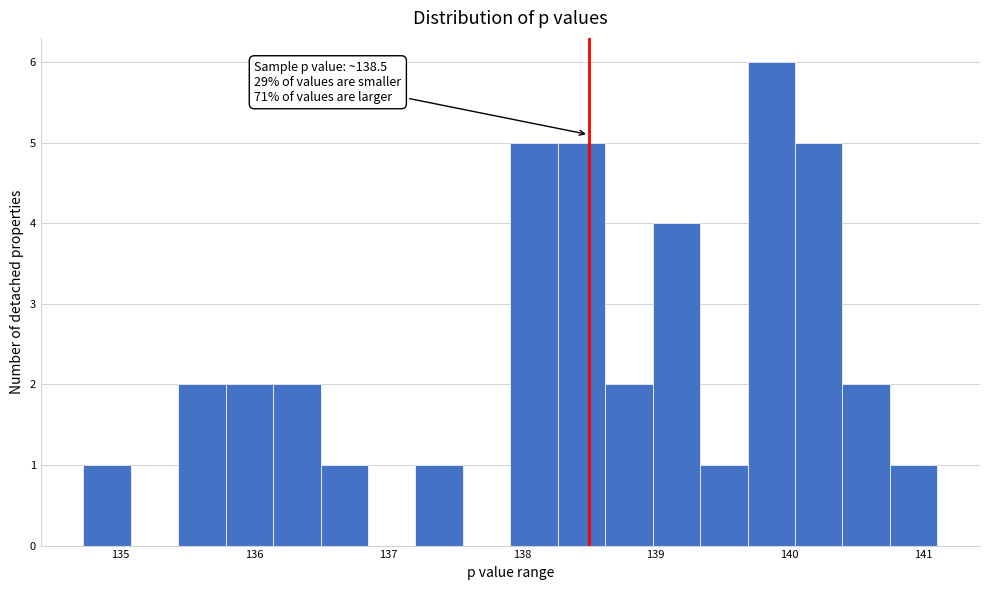

Read against the x-axis, roughly where is the centre of the tallest bar?

139.9